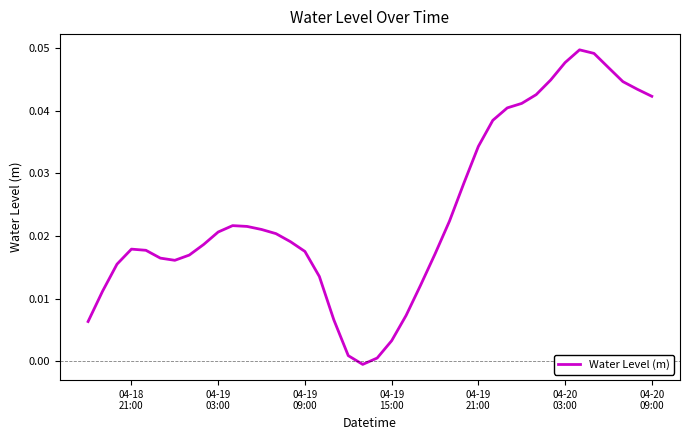

Does the chart have visible grid lines?

No